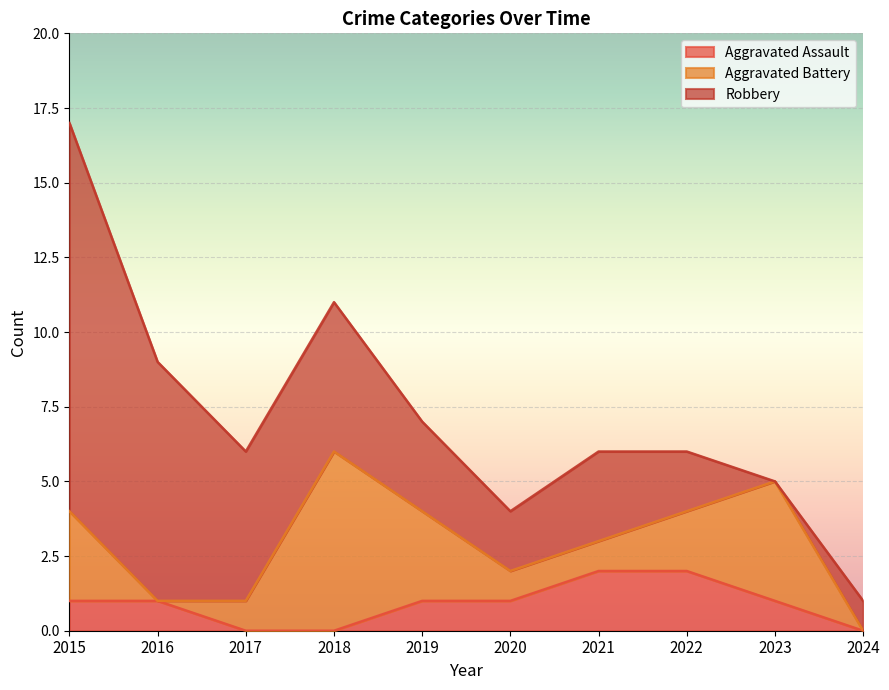

In Aggravated Battery, how many points are higher than both neighbors (excluding endpoints)?

2